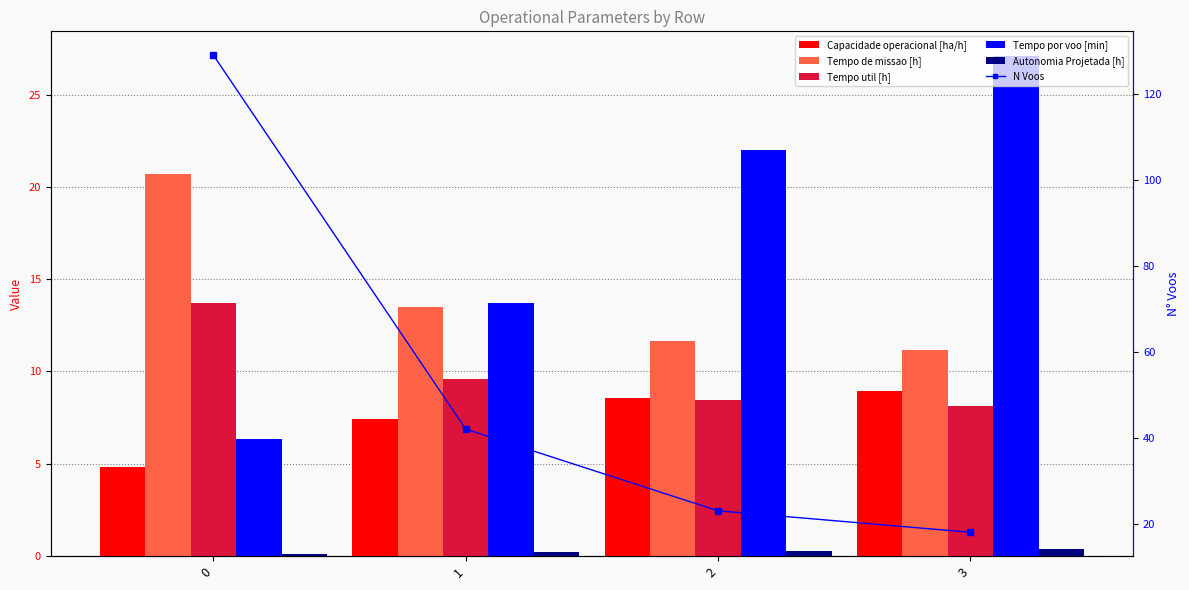

At how many categories does at least one series exceed 108?

1